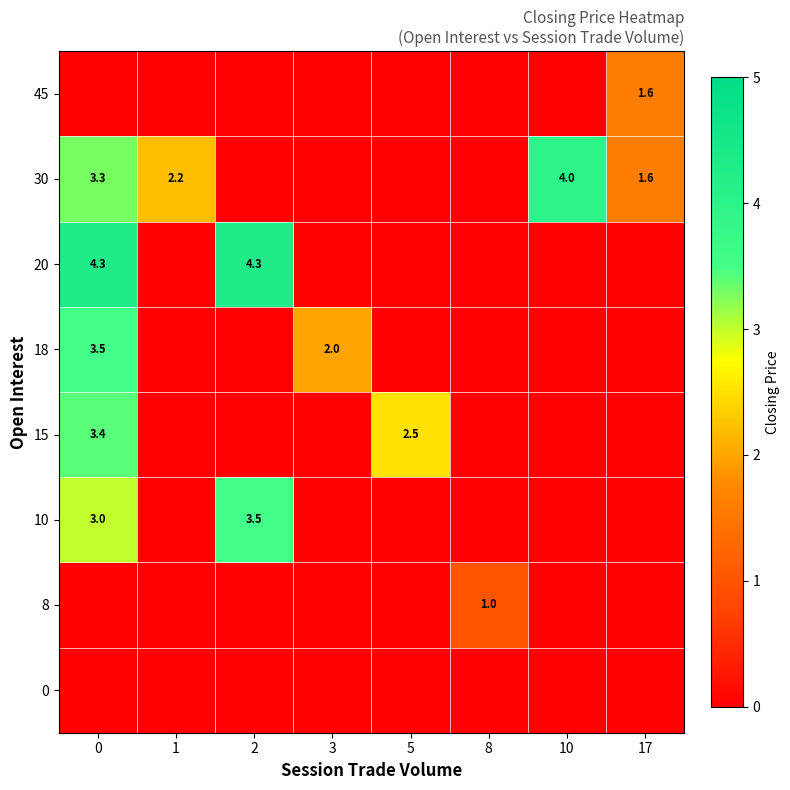

How many categories are shown in the chart?

8